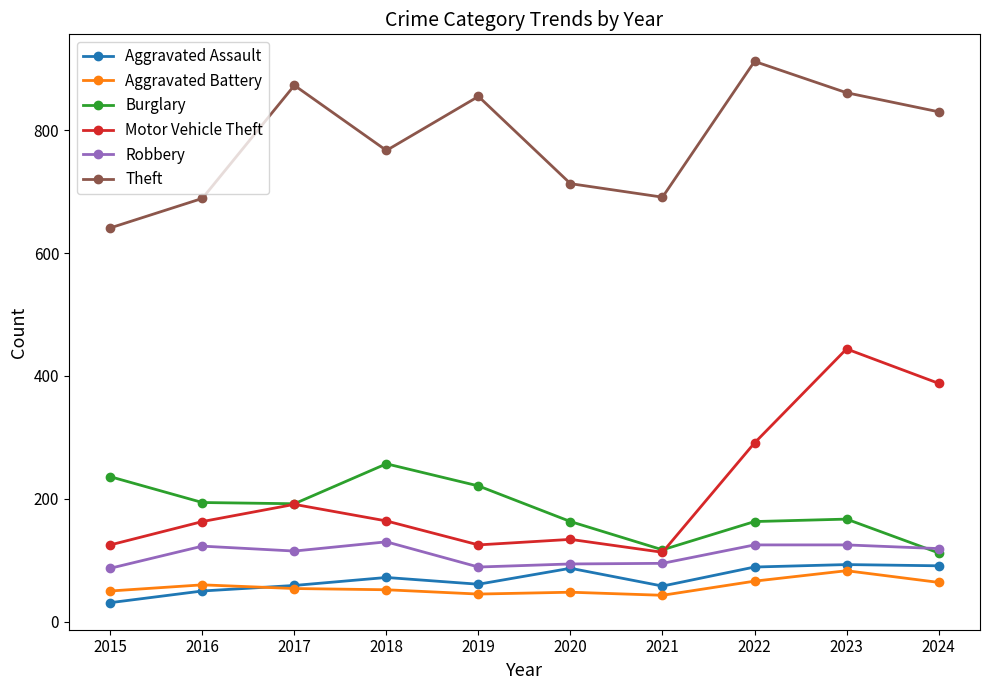

At which category is the sum across all series the highest?

2023